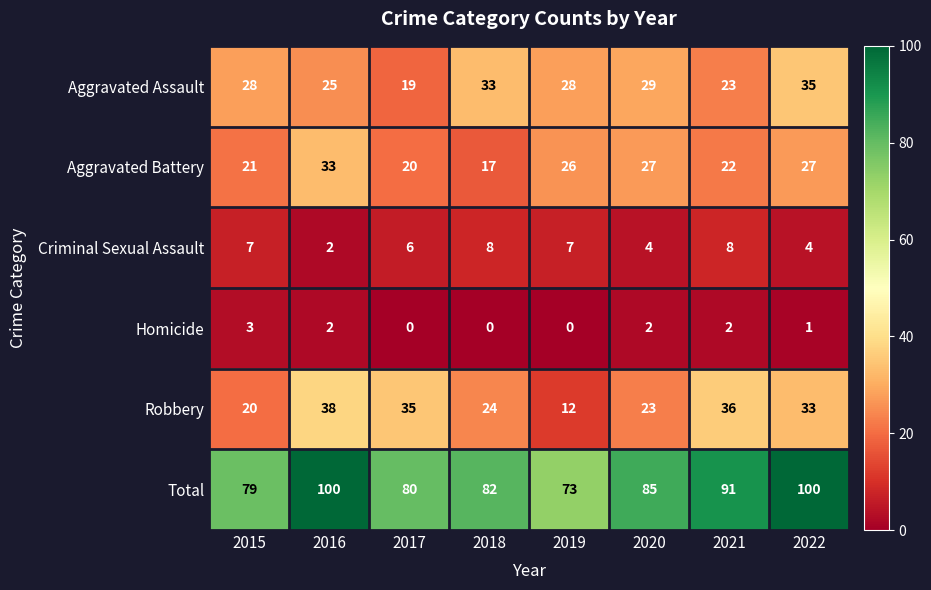

Which category has the highest value in the Robbery series?

2016